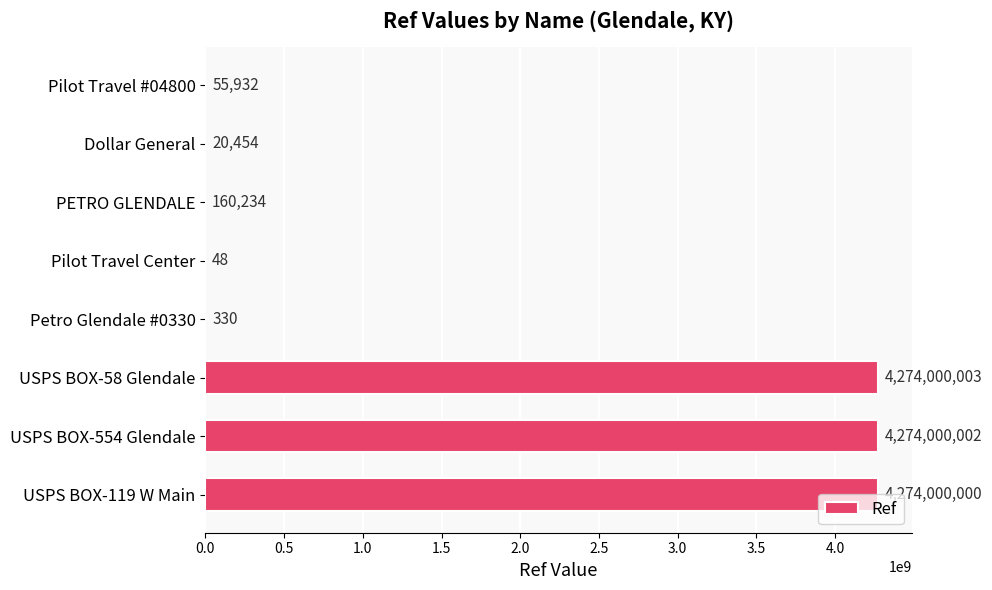

Approximately how many times larger is the value at Pilot Travel #04800 compared to PETRO GLENDALE?

0.3